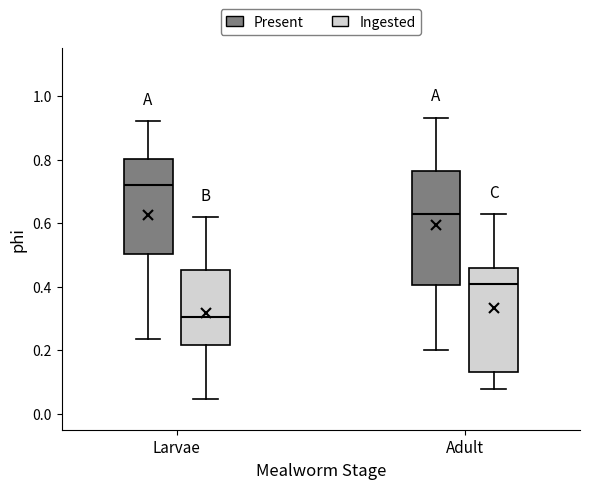

Where does the lower whisker of the box for Adult (Present) end on the y-axis? The values are not printed on the chart, so give them approximately, as read against the axis.

0.20